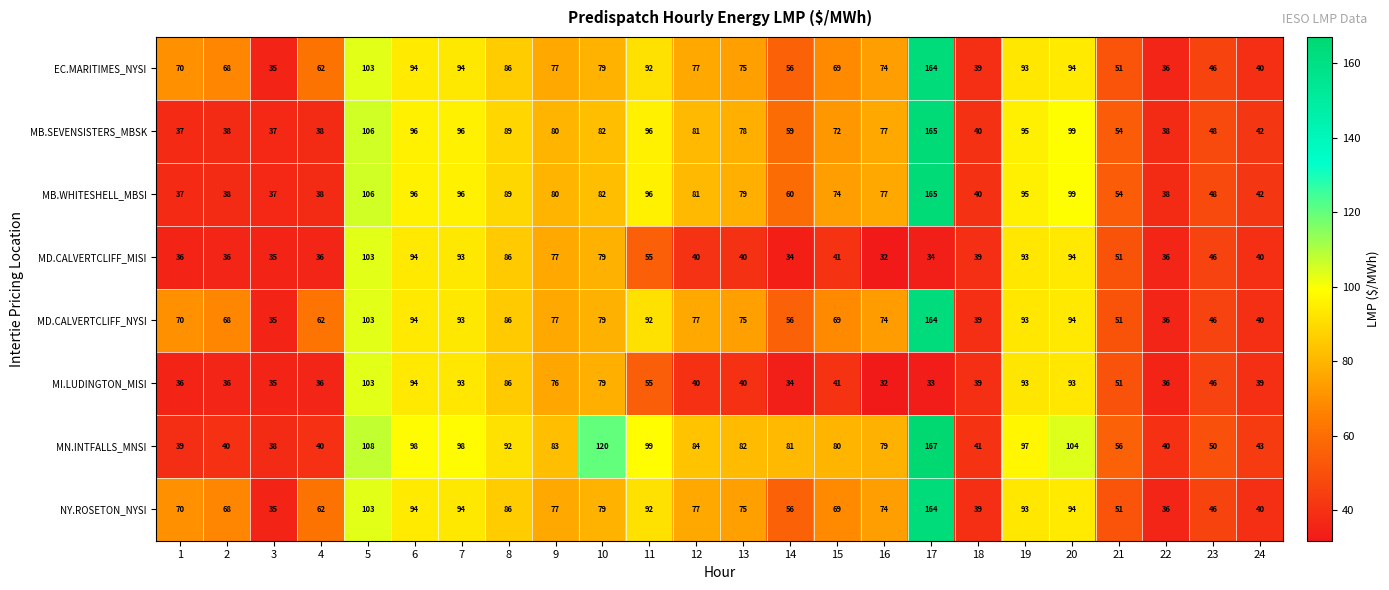

What is the minimum value shown in the chart?

32